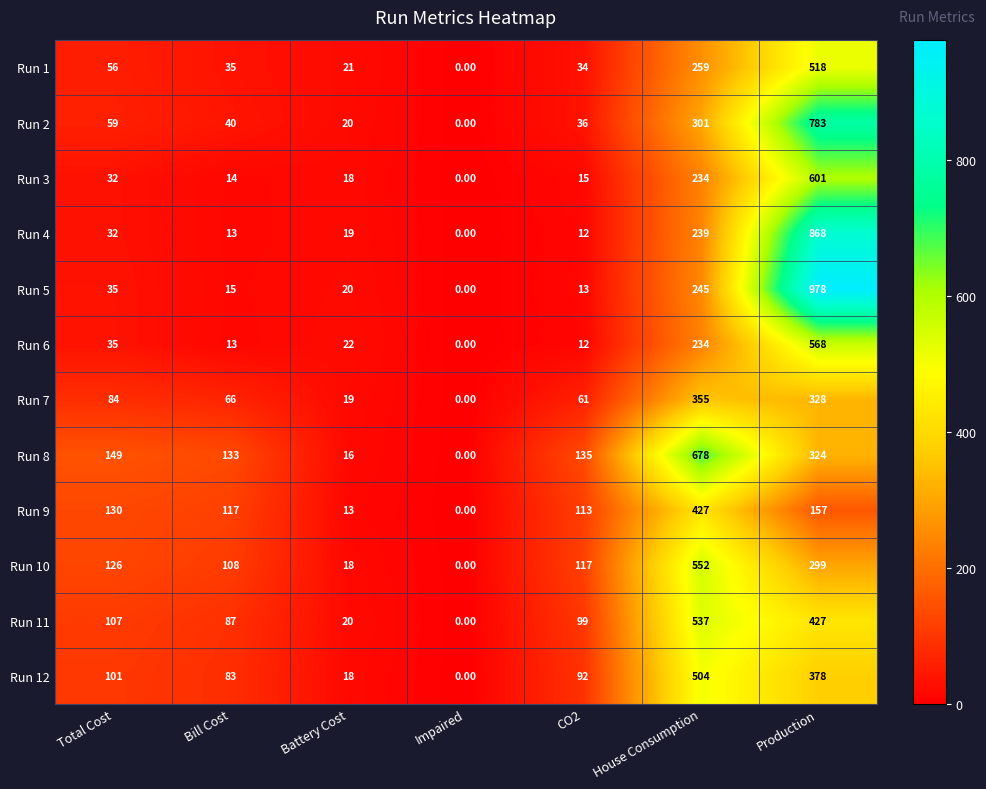

Which series has the largest total across all categories?

Run 8